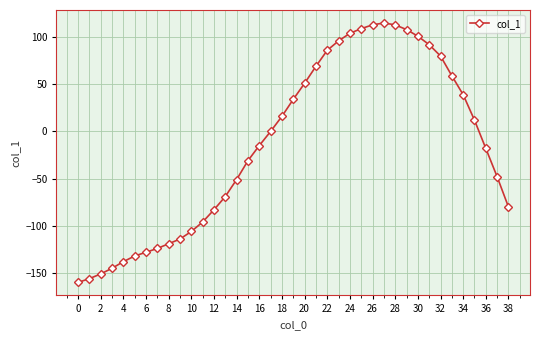

What is the smallest value displayed?

-160